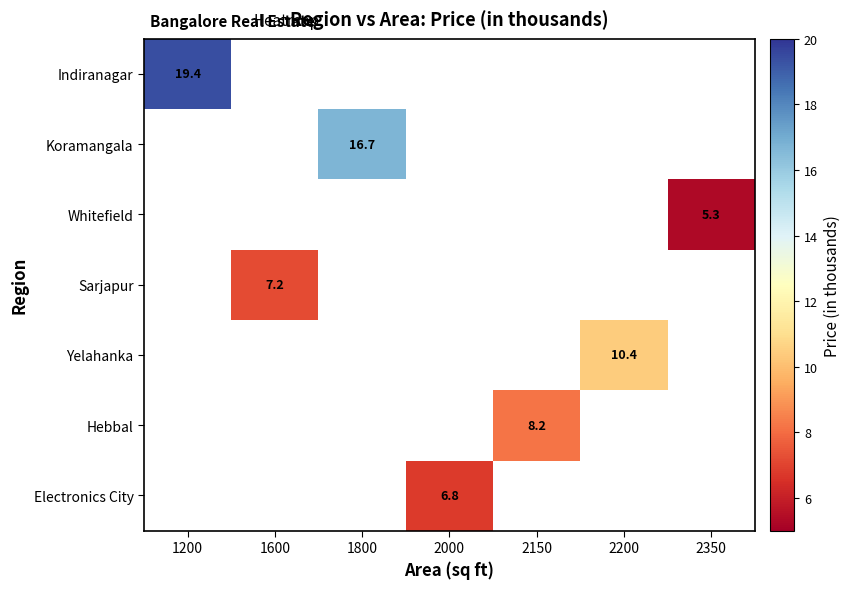

True or false: Whitefield has a value of 1.1 at 2350.

False